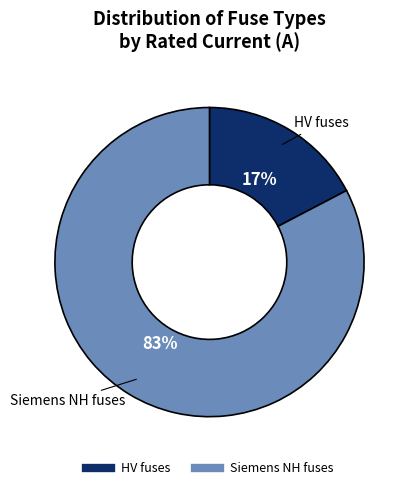

Is there a majority slice in this chart?

Yes